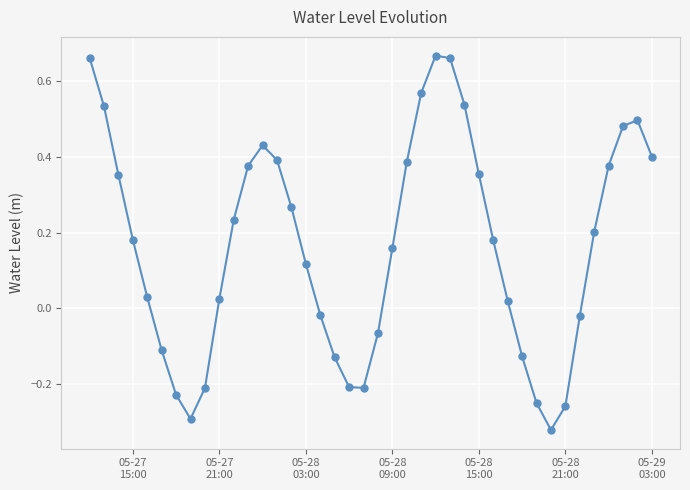

What is the difference between the second highest and minimum values?

1.0